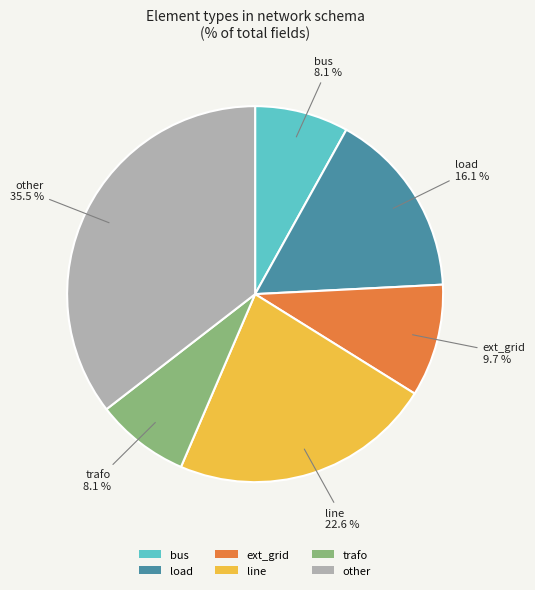

How many slices are in this pie chart?

6